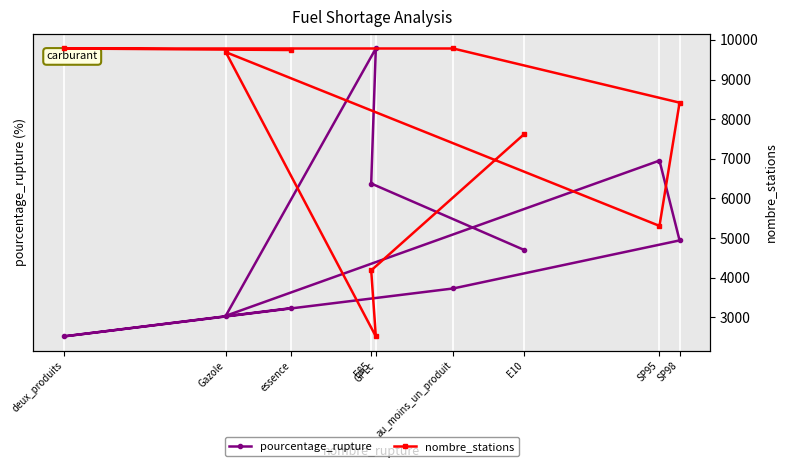

List the series in order of their peak value, lowest first.

pourcentage_rupture, nombre_stations